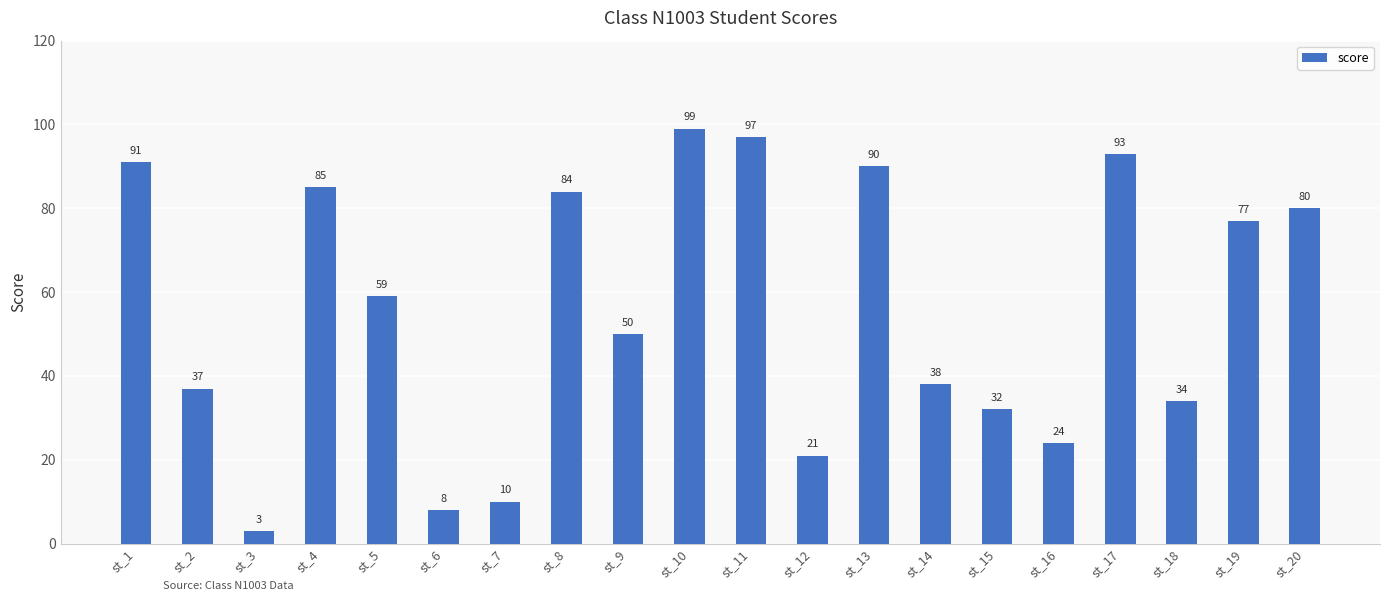

What is the difference between the maximum and minimum values?

96